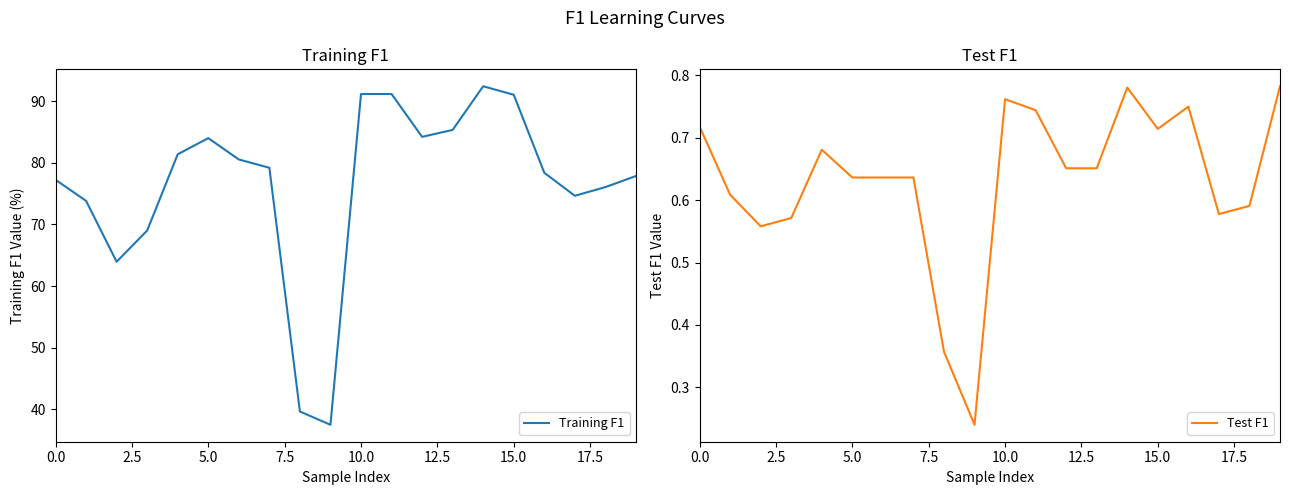

Which series has the widest spread of values?

Training F1